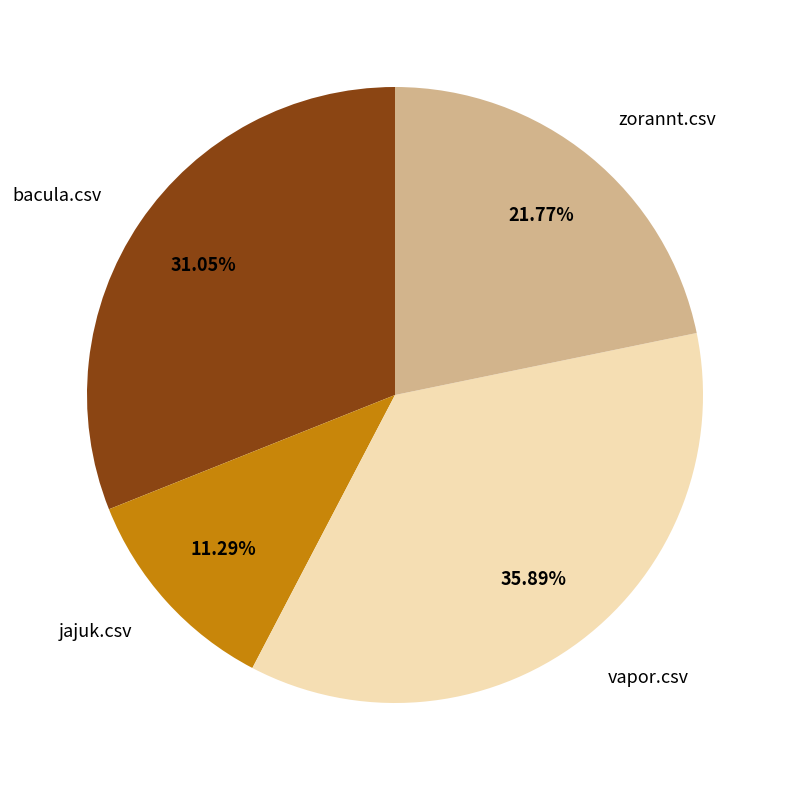

To the nearest percent, what is the average slice percentage?

25%